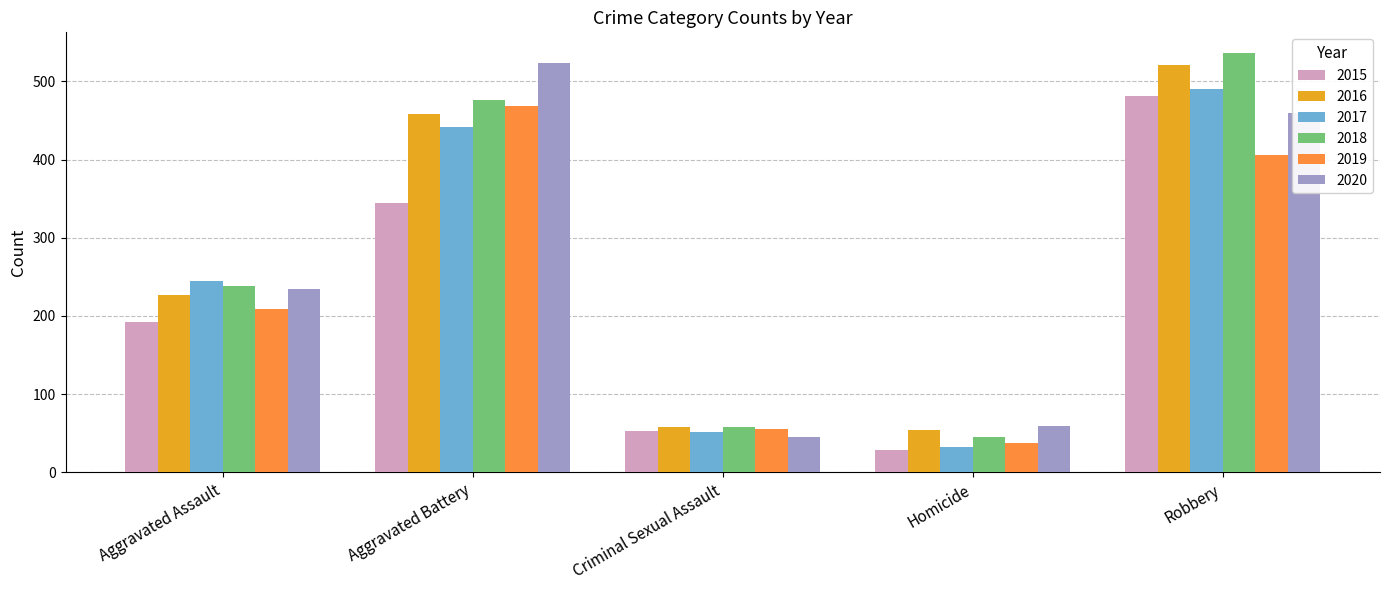

At which category does the chart reach its peak across all series?

Robbery